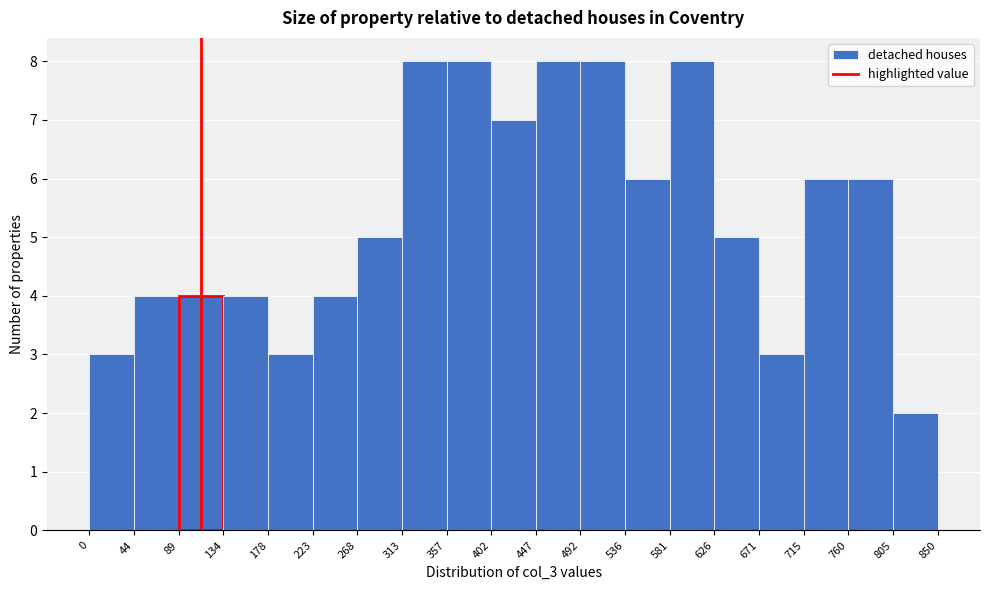

Reading left to right, transcribe this chart: for each bar, give the range it covers on the x-axis and its height. The values are not printed on the chart, so give them approximately, as read against the axis.

0 to 44: 3
44 to 89: 4
89 to 134: 4
134 to 178: 4
178 to 223: 3
223 to 268: 4
268 to 313: 5
313 to 357: 8
357 to 402: 8
402 to 447: 7
447 to 492: 8
492 to 536: 8
536 to 581: 6
581 to 626: 8
626 to 671: 5
671 to 715: 3
715 to 760: 6
760 to 805: 6
805 to 850: 2